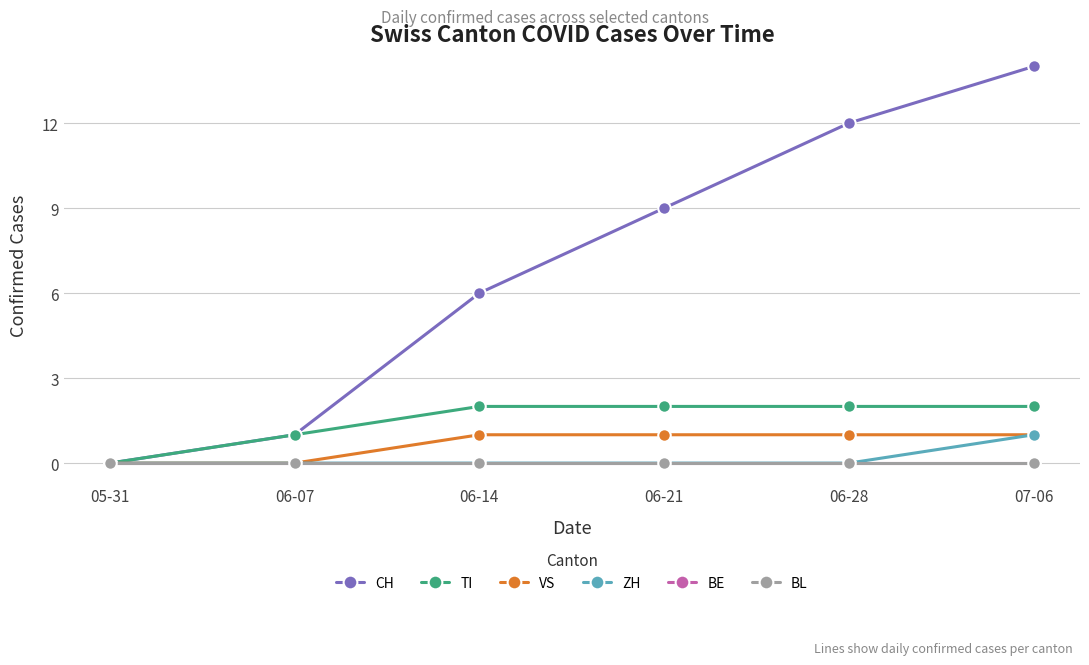

True or false: BE has a value of 0 at 06-21.

True